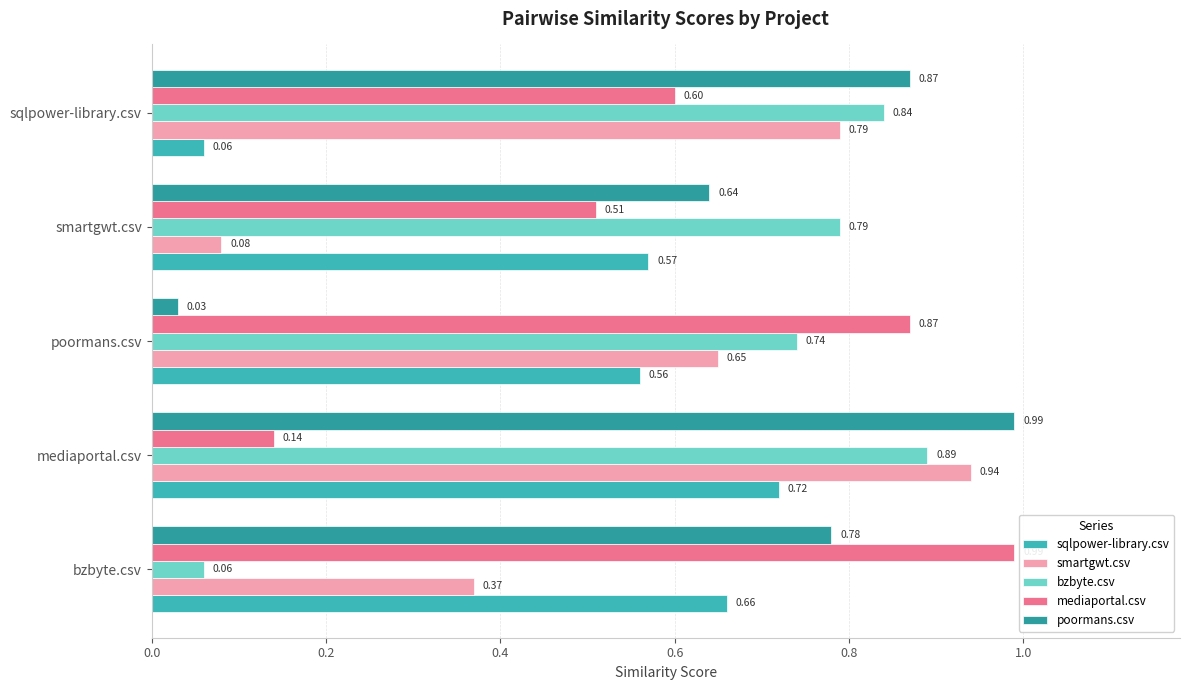

How many data points does each series have?

5